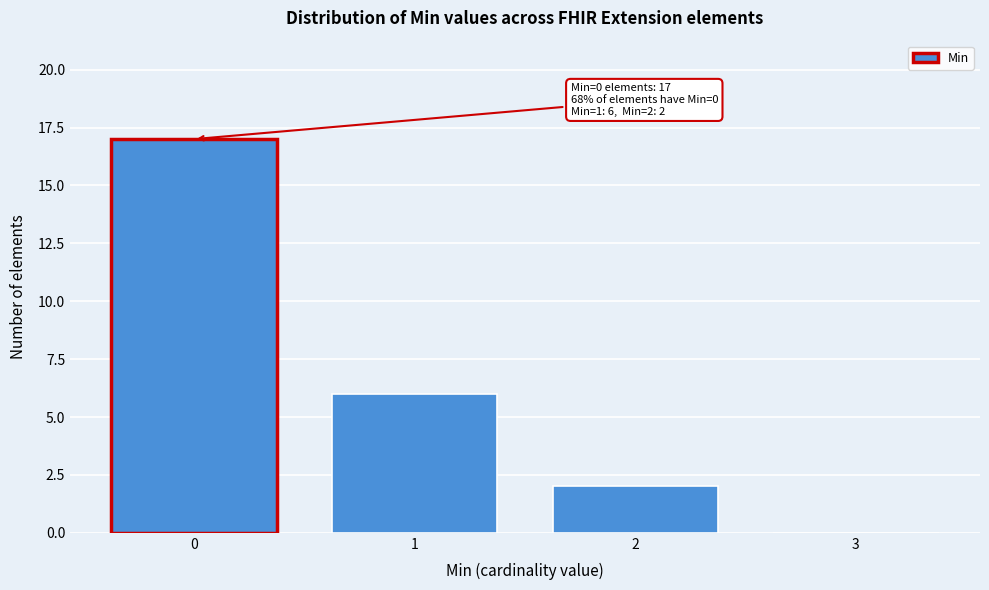

Reading left to right, what are all the values shown in this chart?

0=17	1=6	2=2	3=0